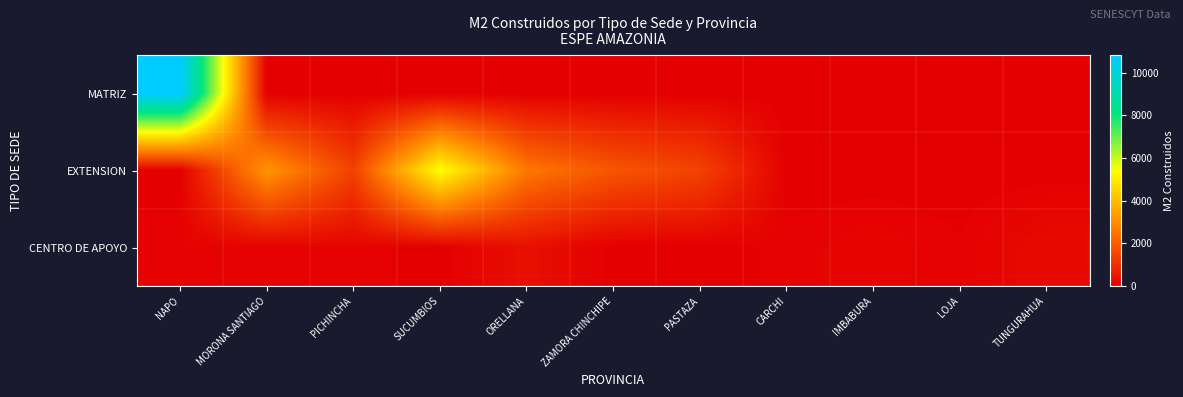

At NAPO, list the series in order from smallest to largest.

EXTENSION, CENTRO DE APOYO, MATRIZ